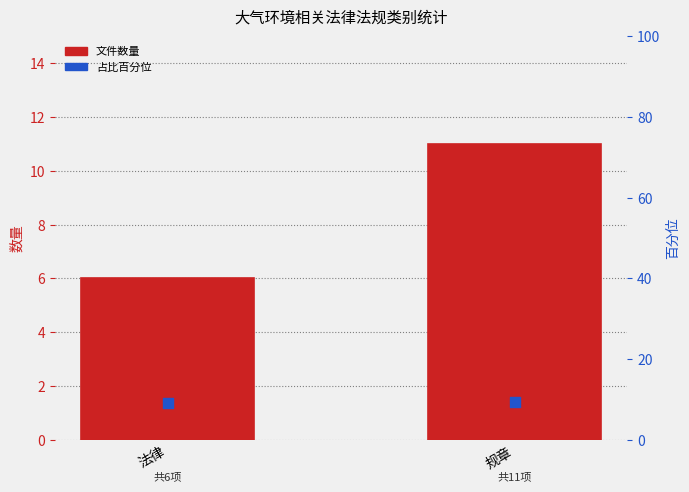

Which series reaches the maximum Y coordinate?

文件数量